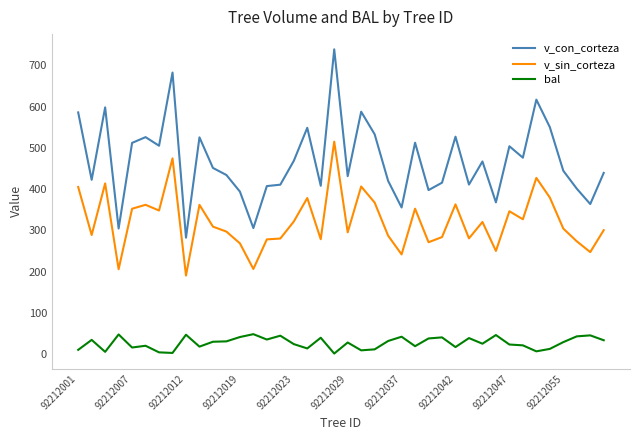

Which series has the largest range (max minus min)?

v_con_corteza